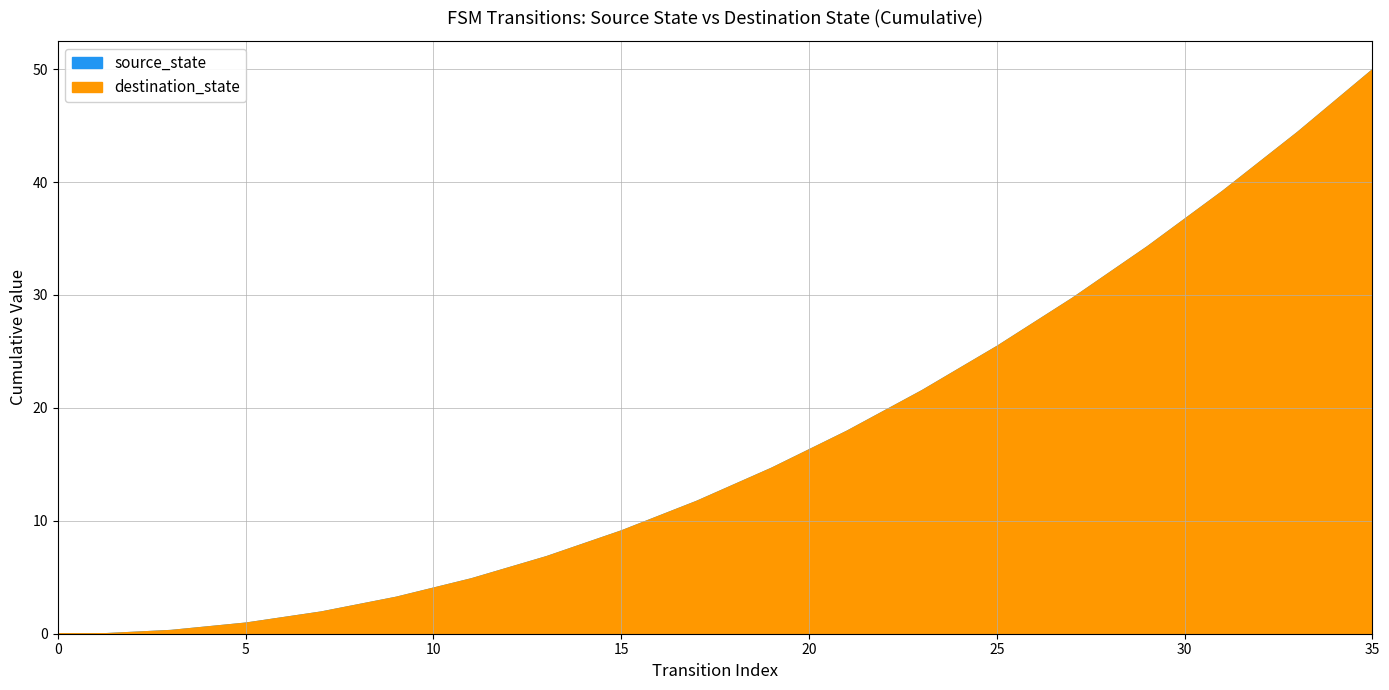

Which has a higher value, 28 or 32?

32